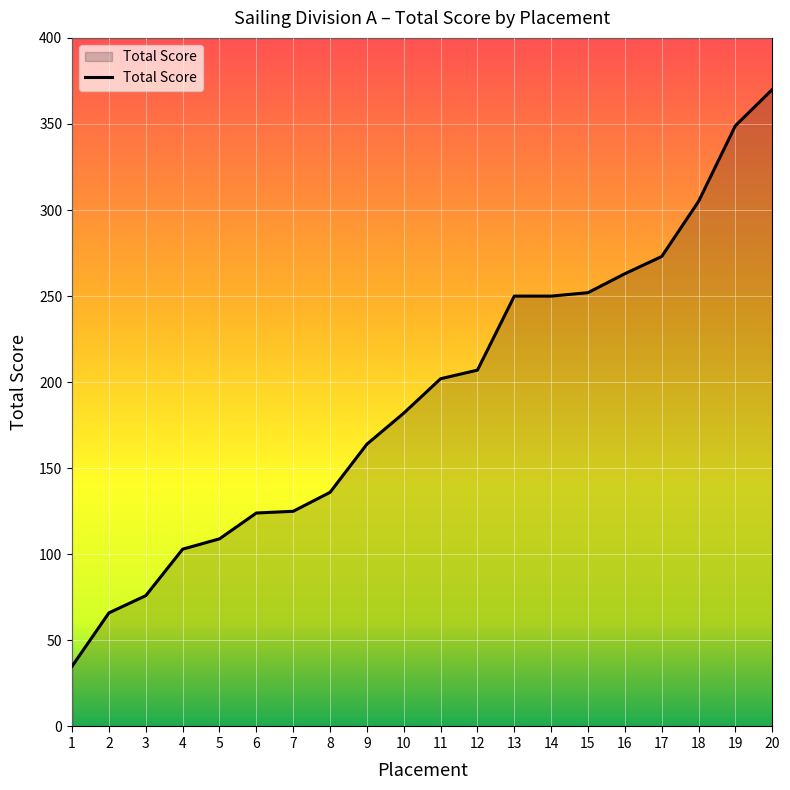

What is the change in value from 7 to 18?

+180